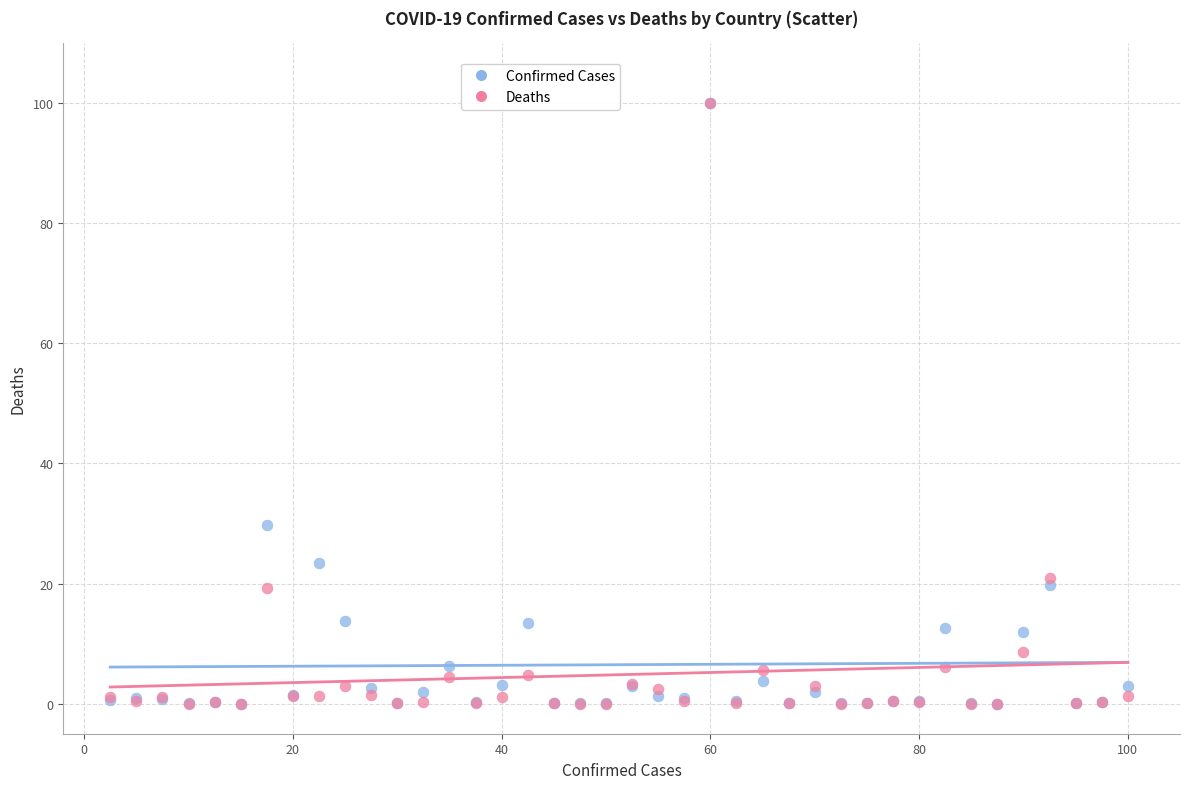

In the Confirmed Cases series, what Y value is closest to 50?

29.8